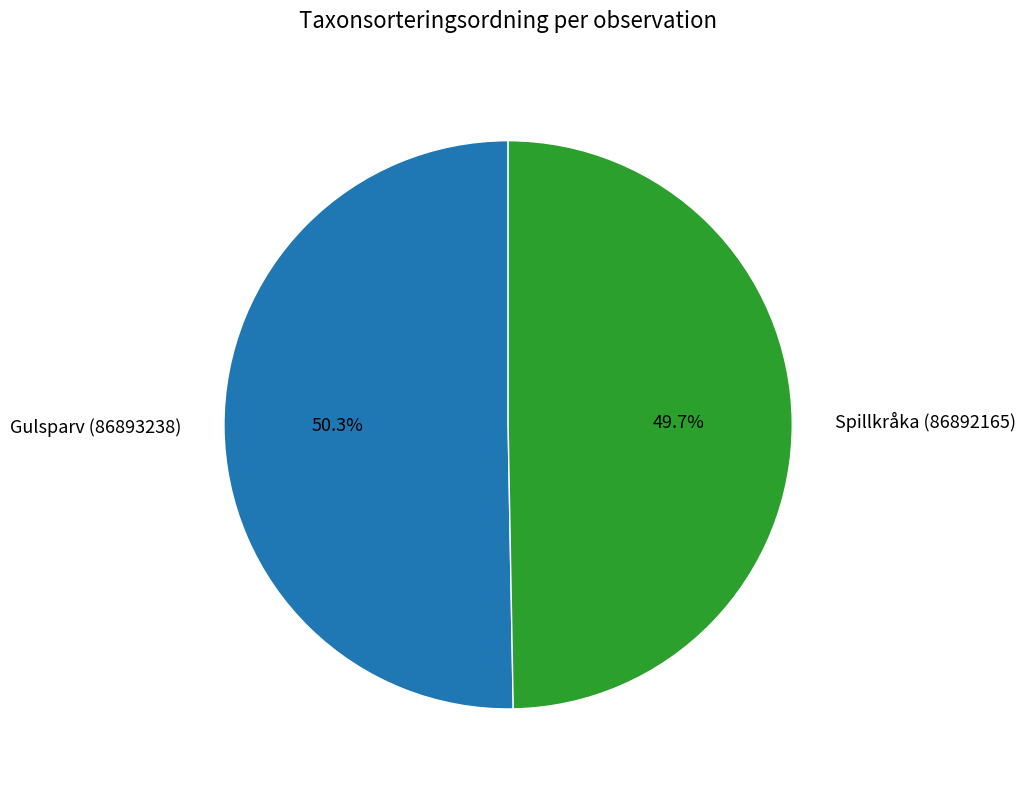

To the nearest percent, what is the combined percentage of Gulsparv (86893238) and Spillkråka (86892165)?

100%